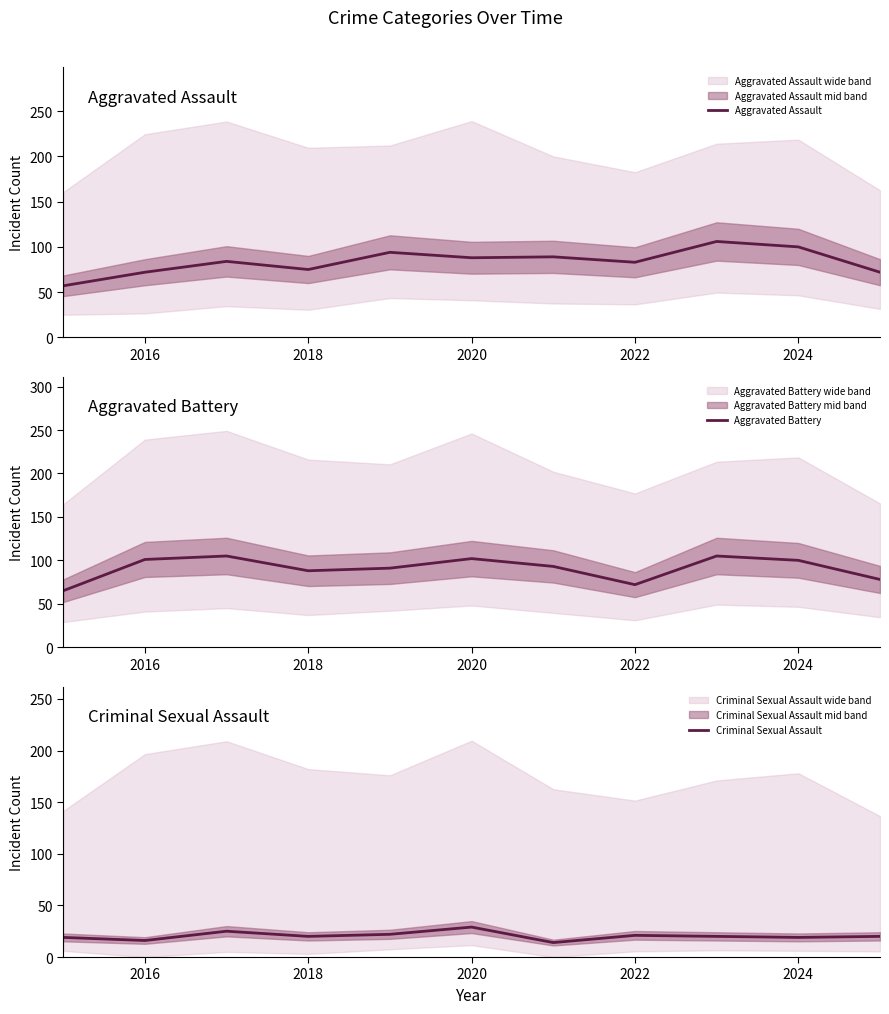

Is it true that Aggravated Assault equals 52 at 2024?

False